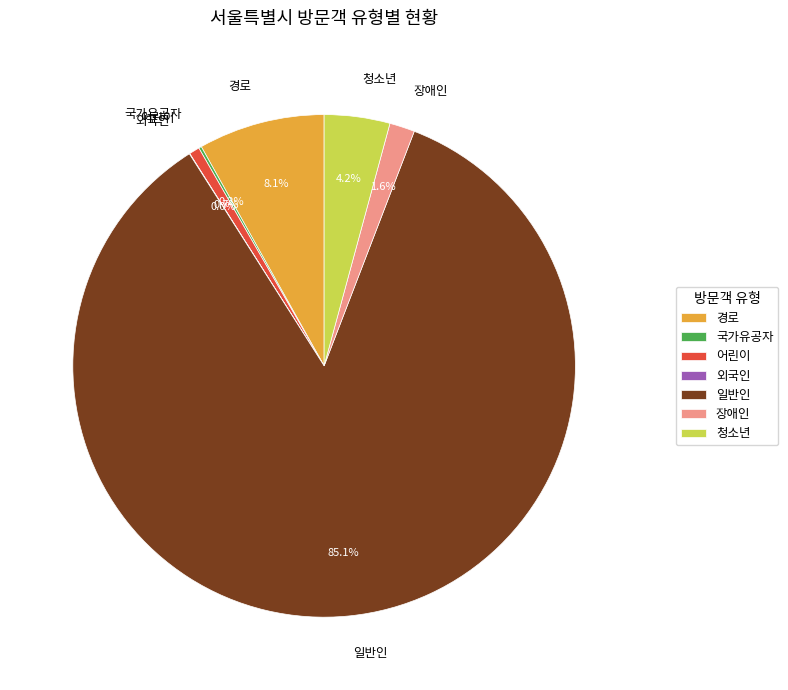

What is the majority slice?

일반인